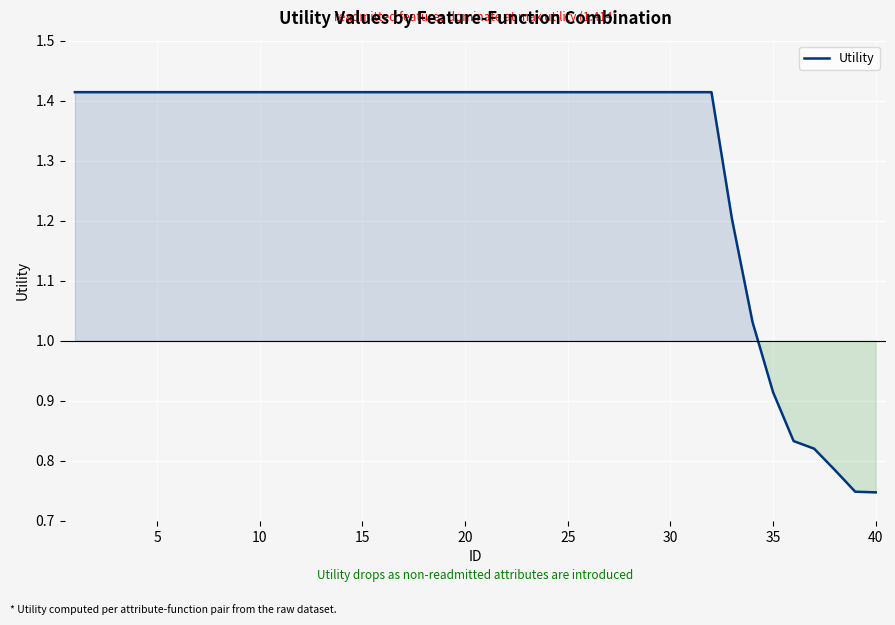

How many lines are shown in the chart?

1